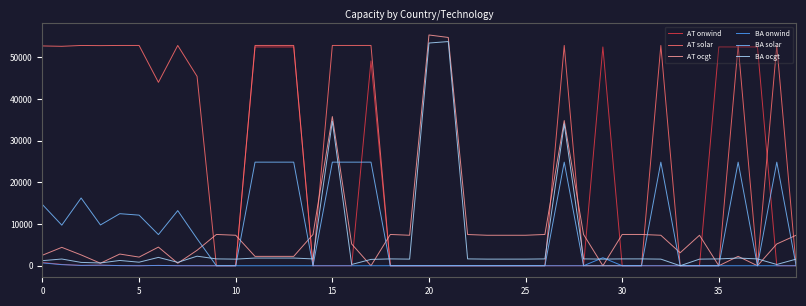

Which series has the largest total across all categories?

AT solar